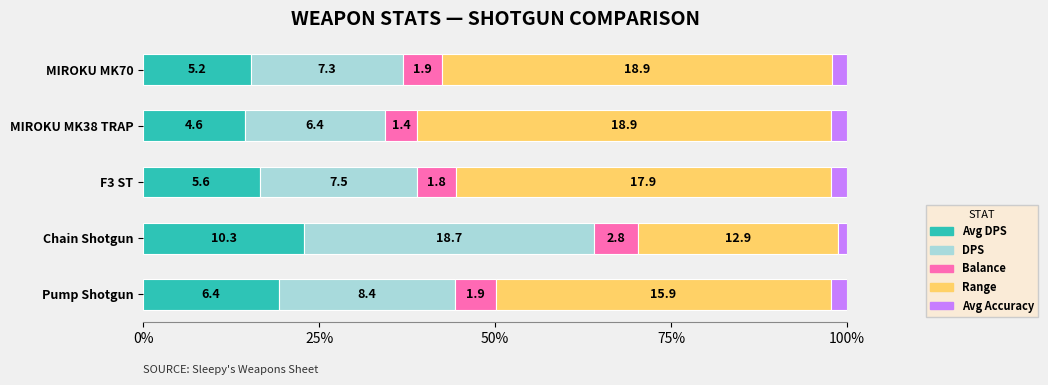

What are all the series names shown in the legend?

Avg DPS, DPS, Balance, Range, Avg Accuracy